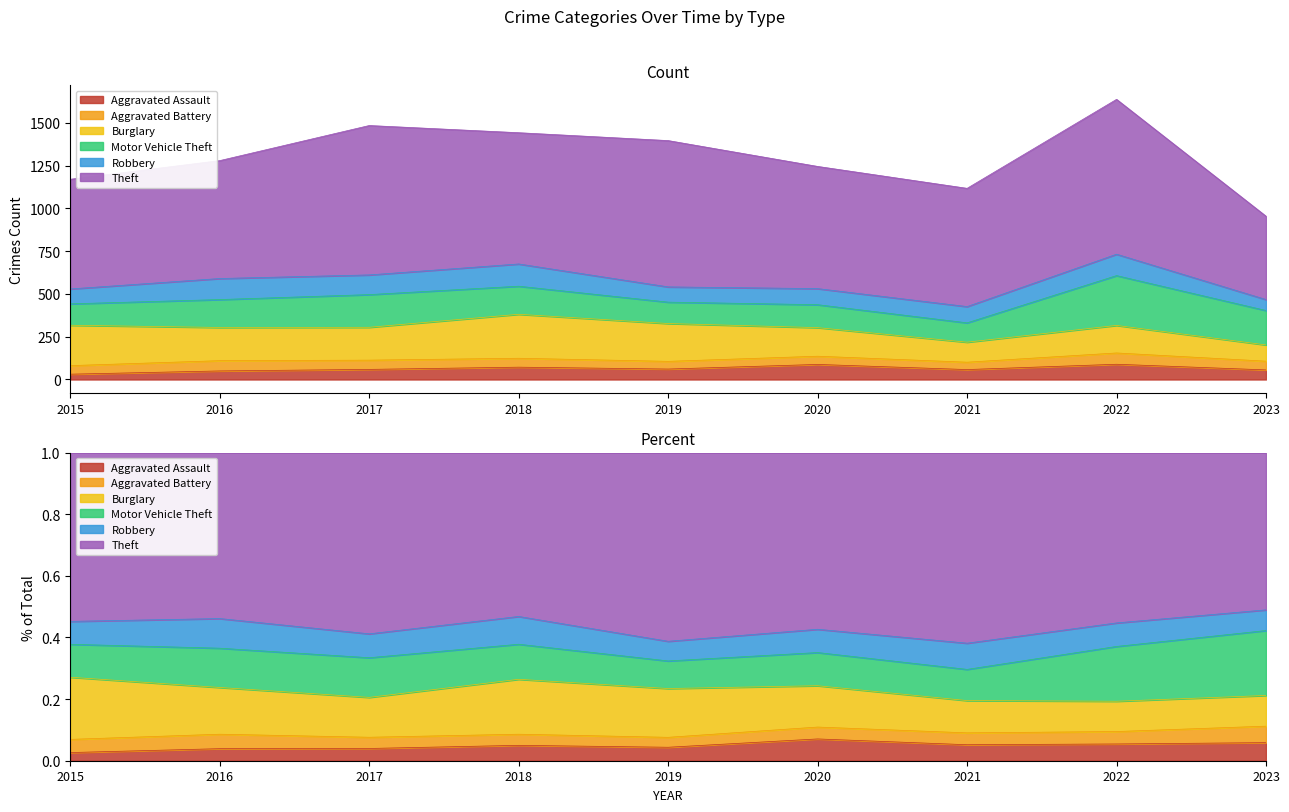

What is the difference between the Theft values at 2019 and 2018?

88